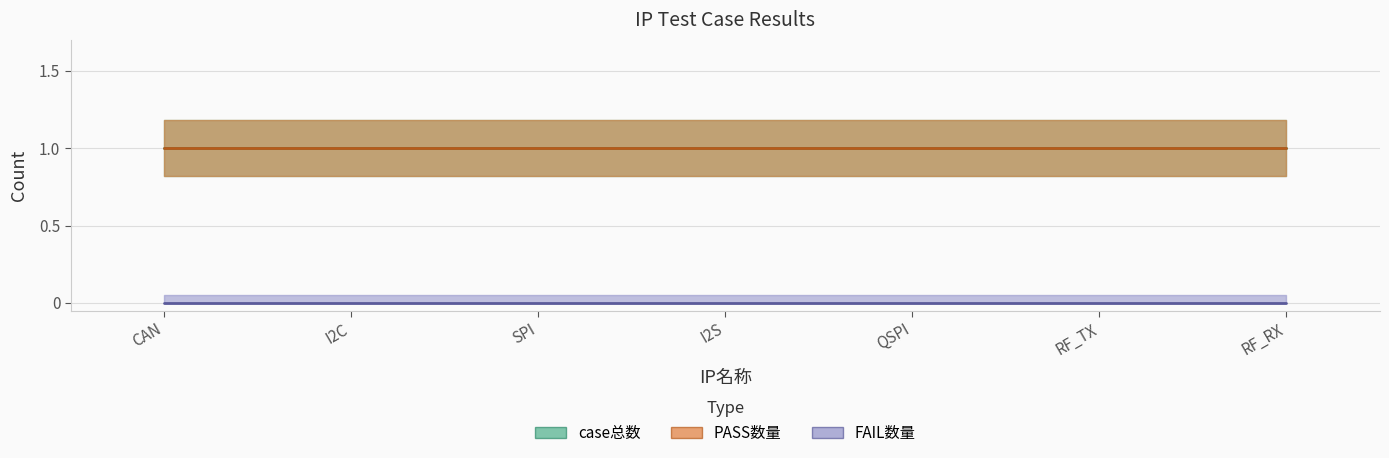

True or false: case总数 and PASS数量 cross at least once.

False